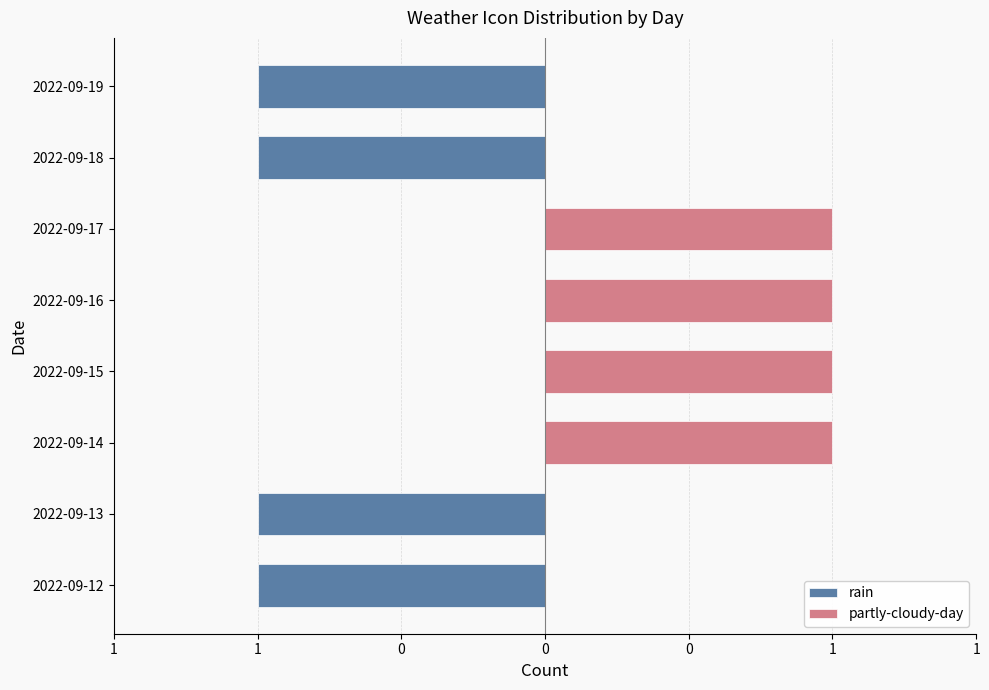

What are all the series names shown in the legend?

rain, partly-cloudy-day